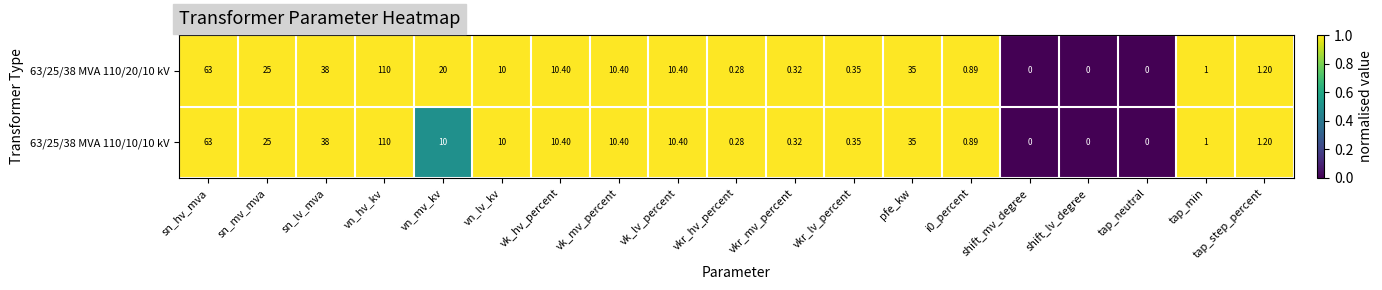

Where is 63/25/38 MVA 110/20/10 kV nearest to the value 55?

sn_hv_mva